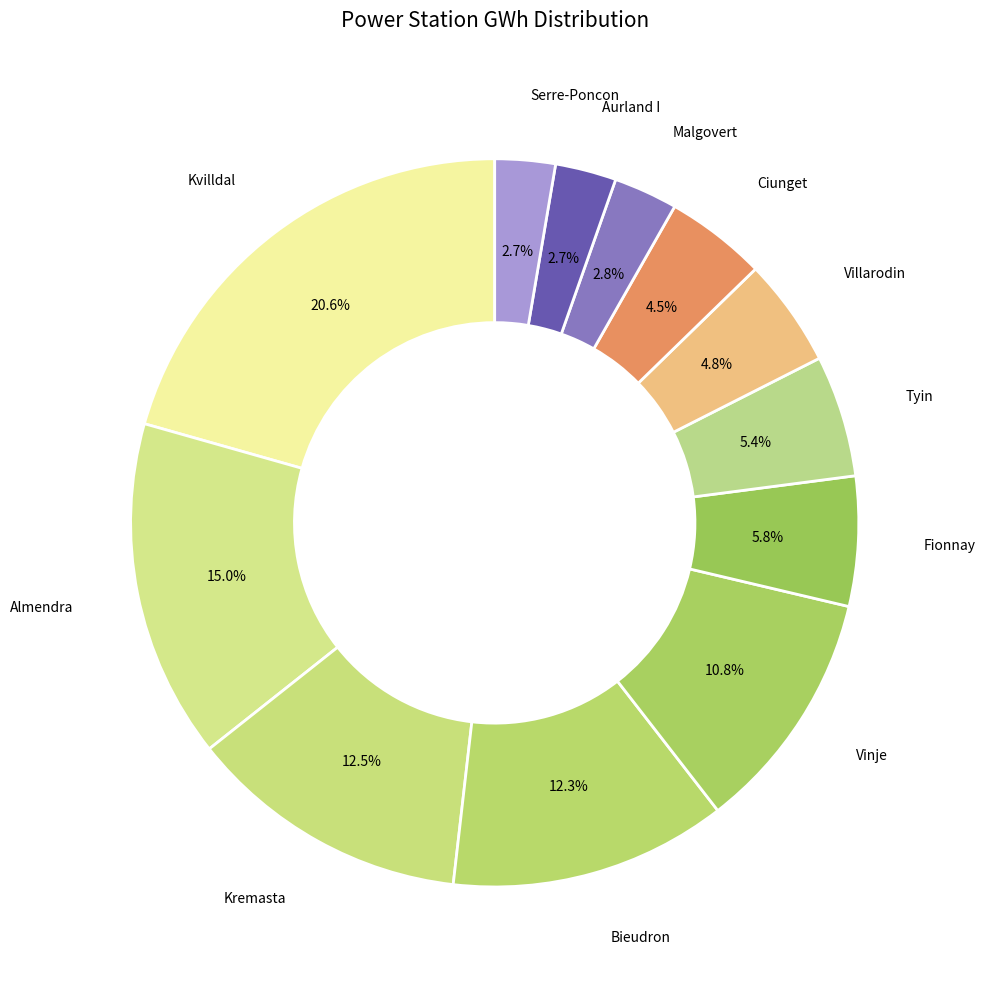

What percentage is the Fionnay slice, to the nearest percent?

6%